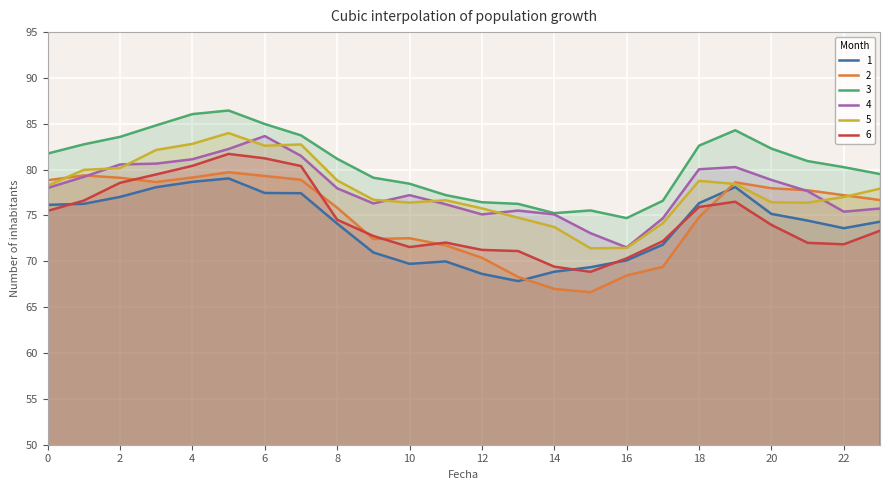

Is the value of 5 at 14 greater than the value of 6 at 18?

No